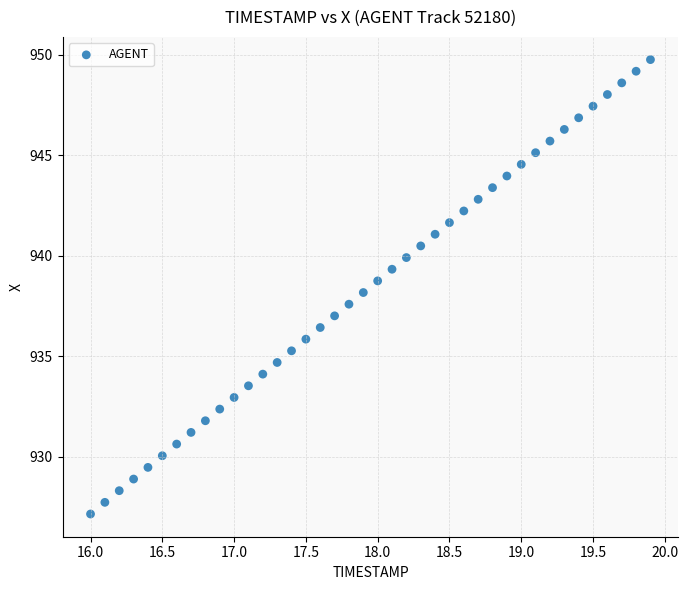

What is the range of X values (max minus min)?

3.9